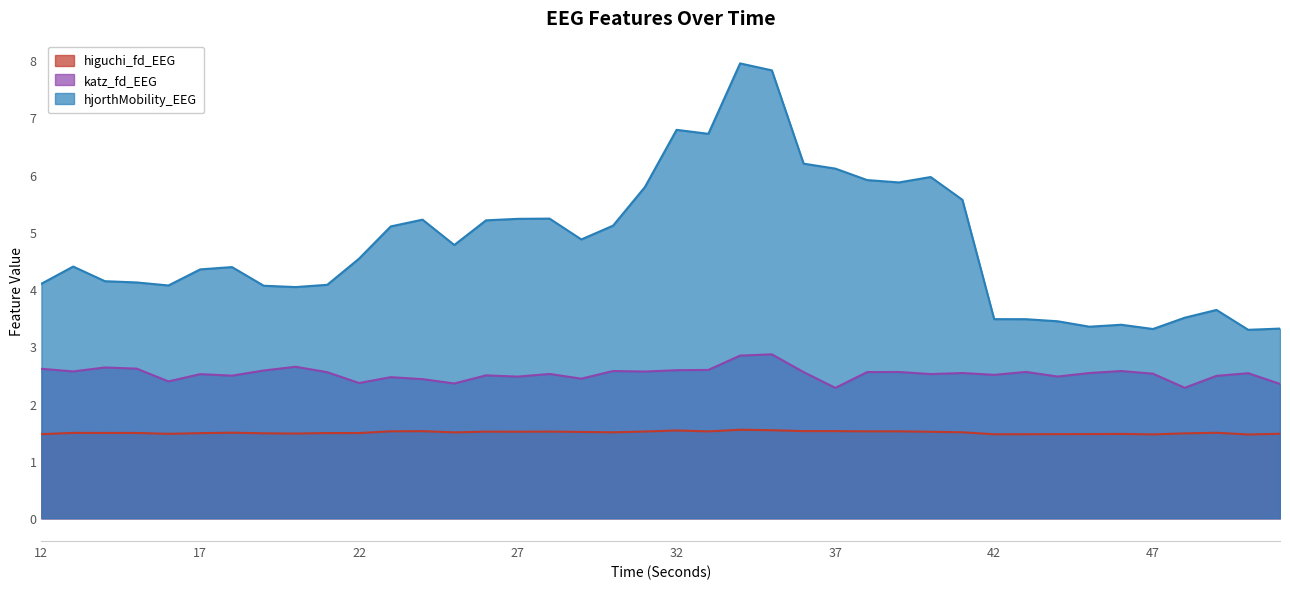

Reading right to left, list all the values displayed in this chart.

higuchi_fd_EEG: 1.5	1.5	1.5	1.5	1.5	1.5	1.5	1.5	1.5	1.5	1.5	1.5	1.5	1.5	1.5	1.5	1.5	1.5	1.5	1.5	1.5	1.5	1.5	1.5	1.5	1.5	1.5	1.5	1.5	1.5	1.5	1.5	1.5	1.5	1.5	1.5	1.5	1.5	1.5	1.5
katz_fd_EEG: 2.3	2.5	2.5	2.3	2.5	2.6	2.5	2.5	2.6	2.5	2.5	2.5	2.6	2.6	2.3	2.6	2.9	2.8	2.6	2.6	2.6	2.6	2.4	2.5	2.5	2.5	2.4	2.4	2.5	2.4	2.6	2.6	2.6	2.5	2.5	2.4	2.6	2.6	2.6	2.6
hjorthMobility_EEG: 3.3	3.3	3.6	3.5	3.3	3.4	3.3	3.4	3.5	3.5	5.6	6.0	5.9	5.9	6.1	6.2	7.8	7.9	6.7	6.8	5.8	5.1	4.9	5.2	5.2	5.2	4.8	5.2	5.1	4.5	4.1	4.0	4.1	4.4	4.3	4.1	4.1	4.1	4.4	4.1